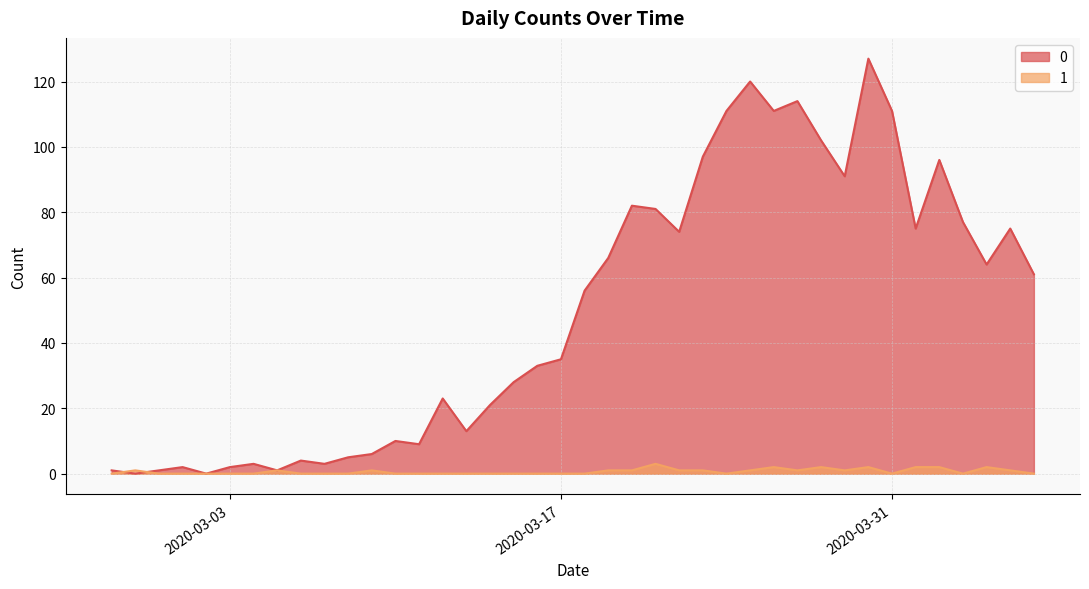

How many interior local peaks does the 1 series have?

8